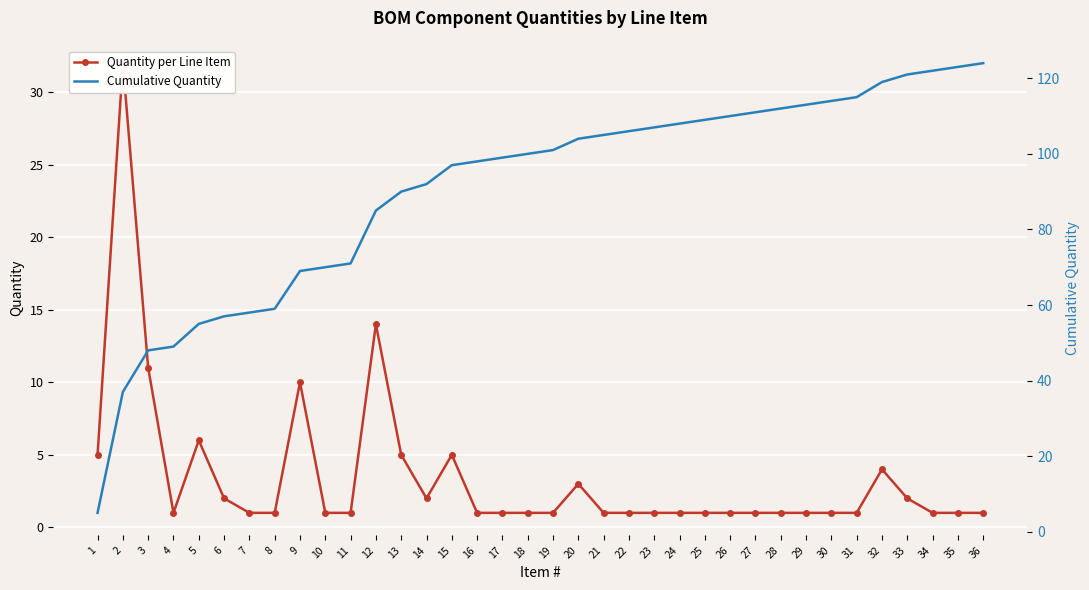

Where does the Cumulative Quantity series first go above 101?

20